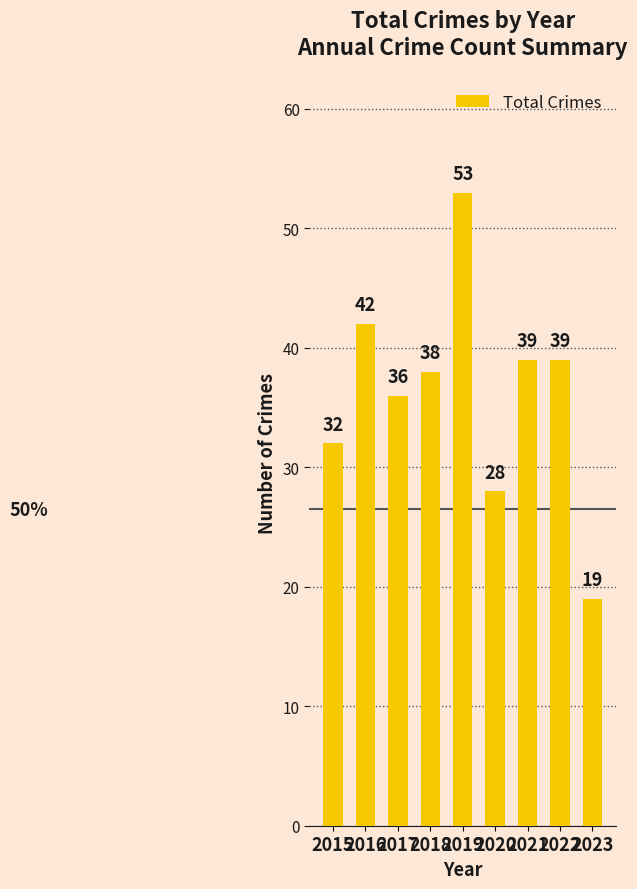

The value at 2020 is 45. True or false?

False